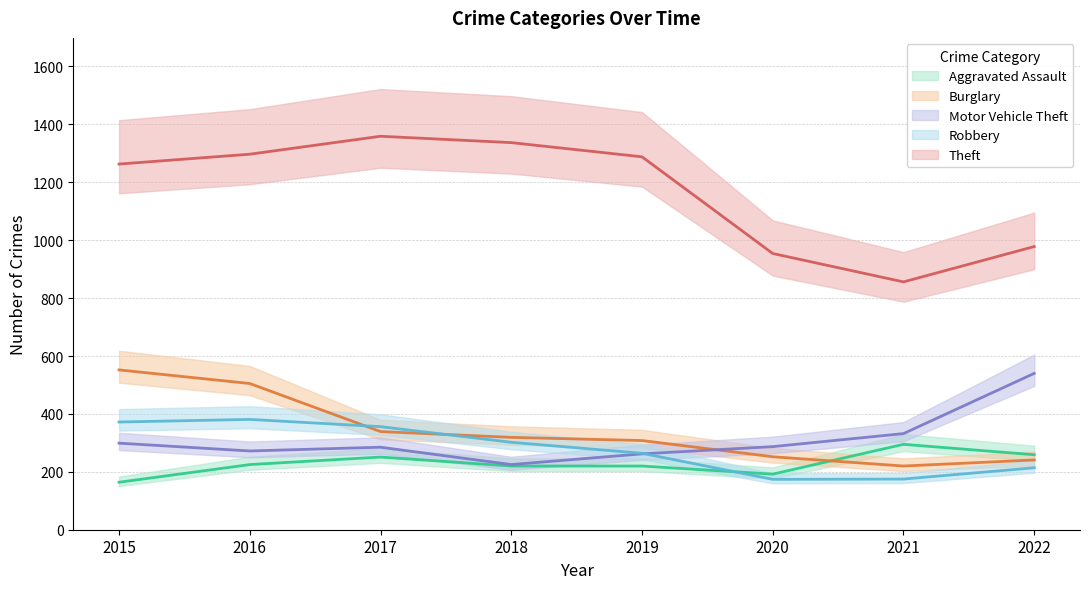

True or false: Theft and Motor Vehicle Theft intersect in this chart.

False